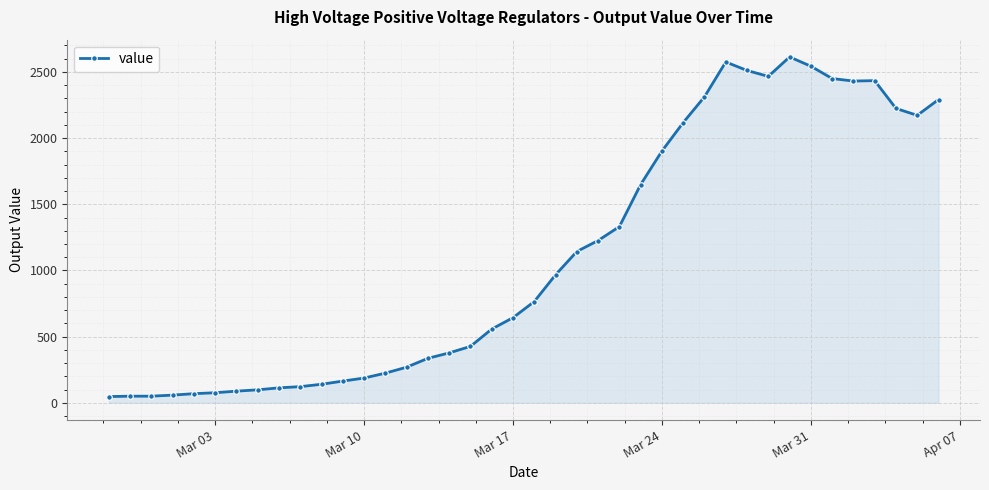

What is the greatest value displayed?

2613